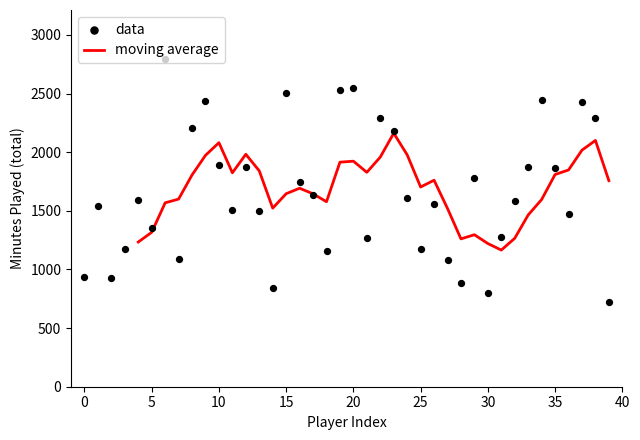

What is the change in value from 3 to 35?

+692